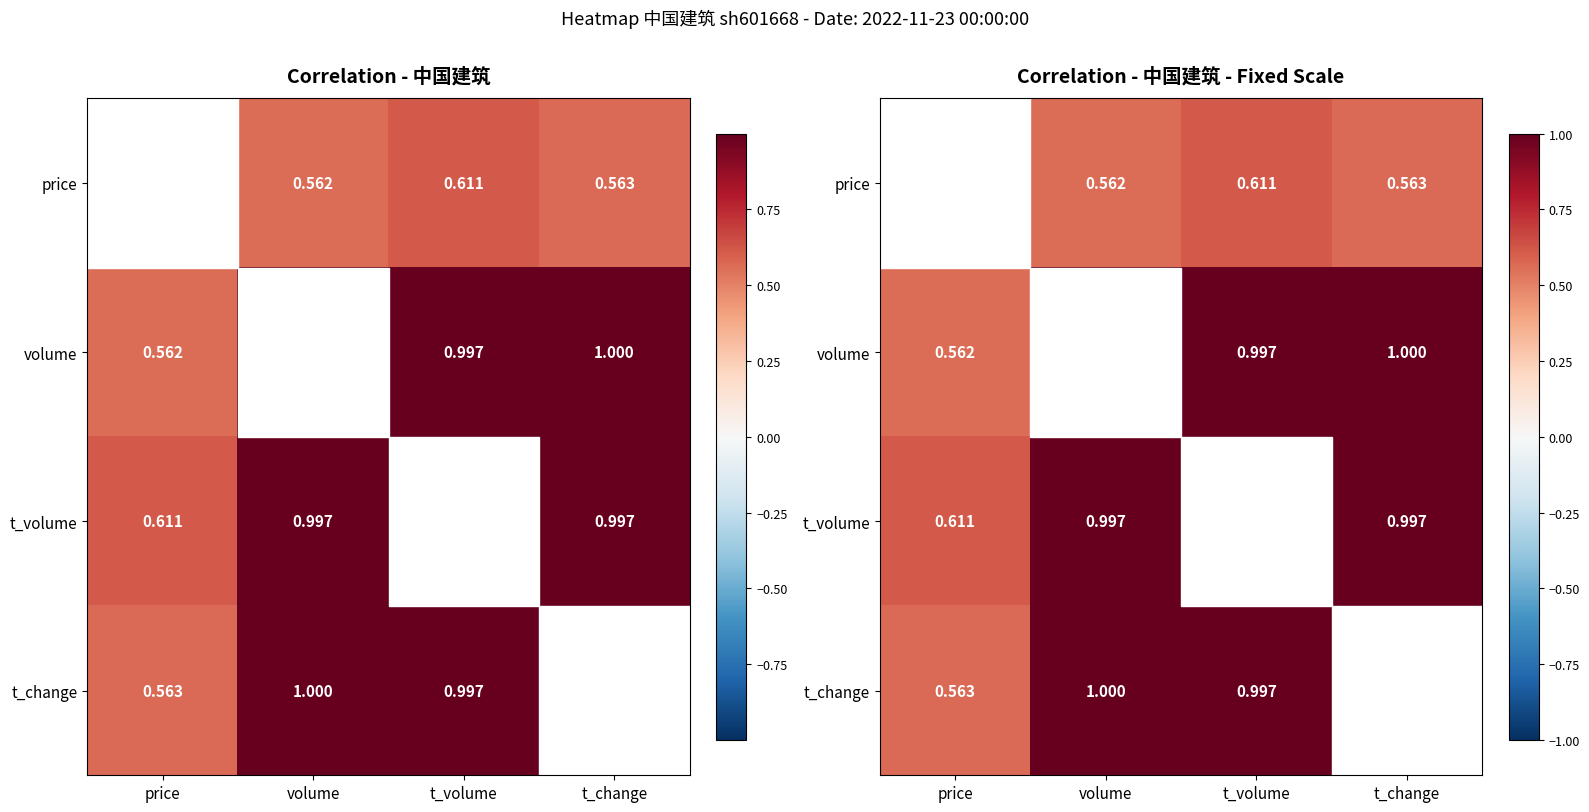

Rank the categories by t_volume value from lowest to highest.

price, volume, t_change, t_volume